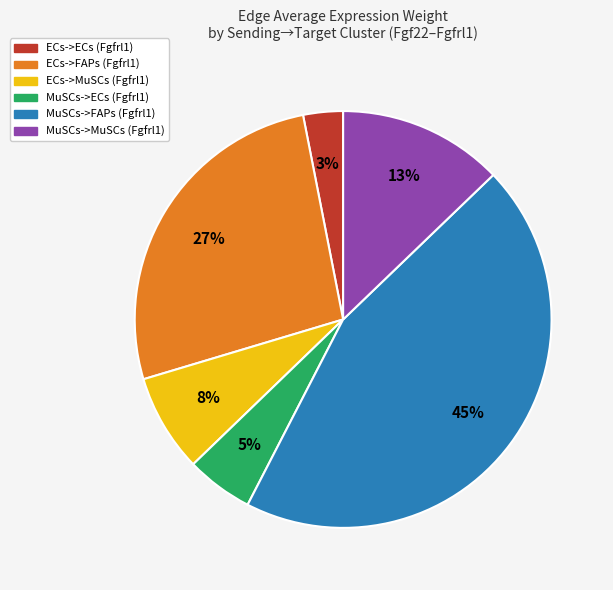

Combined, do ECs->FAPs (Fgfrl1) and MuSCs->ECs (Fgfrl1) account for over 50%?

No